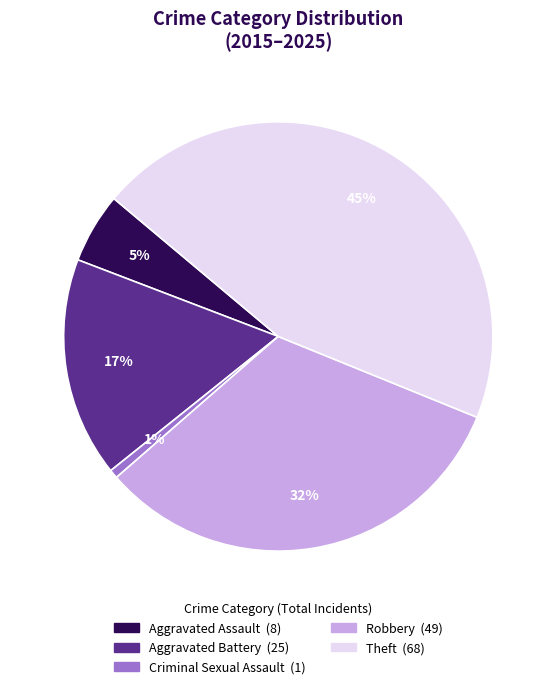

Does any single category account for the majority?

No